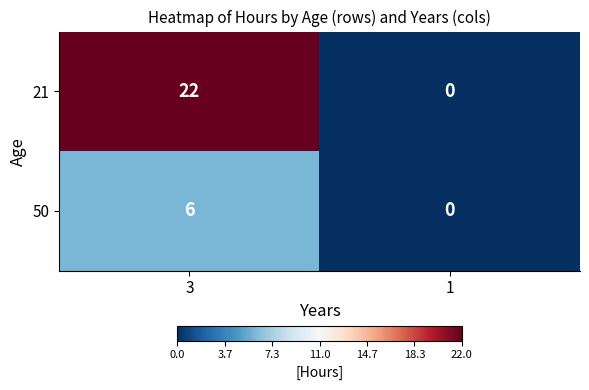

At which category is the sum across all series the highest?

3